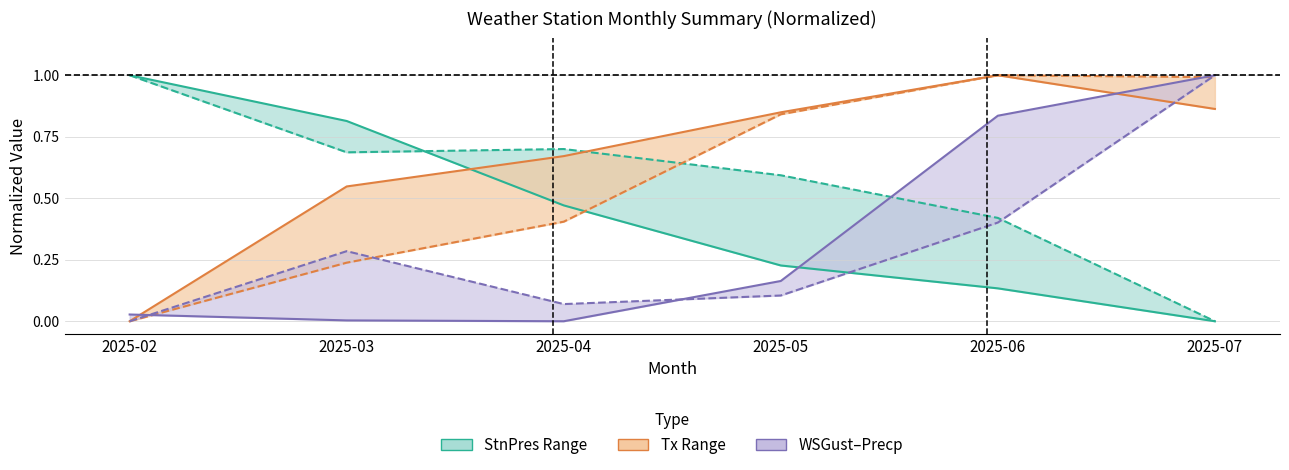

What is the spread (max minus min) of values at 2025-07?

1.0